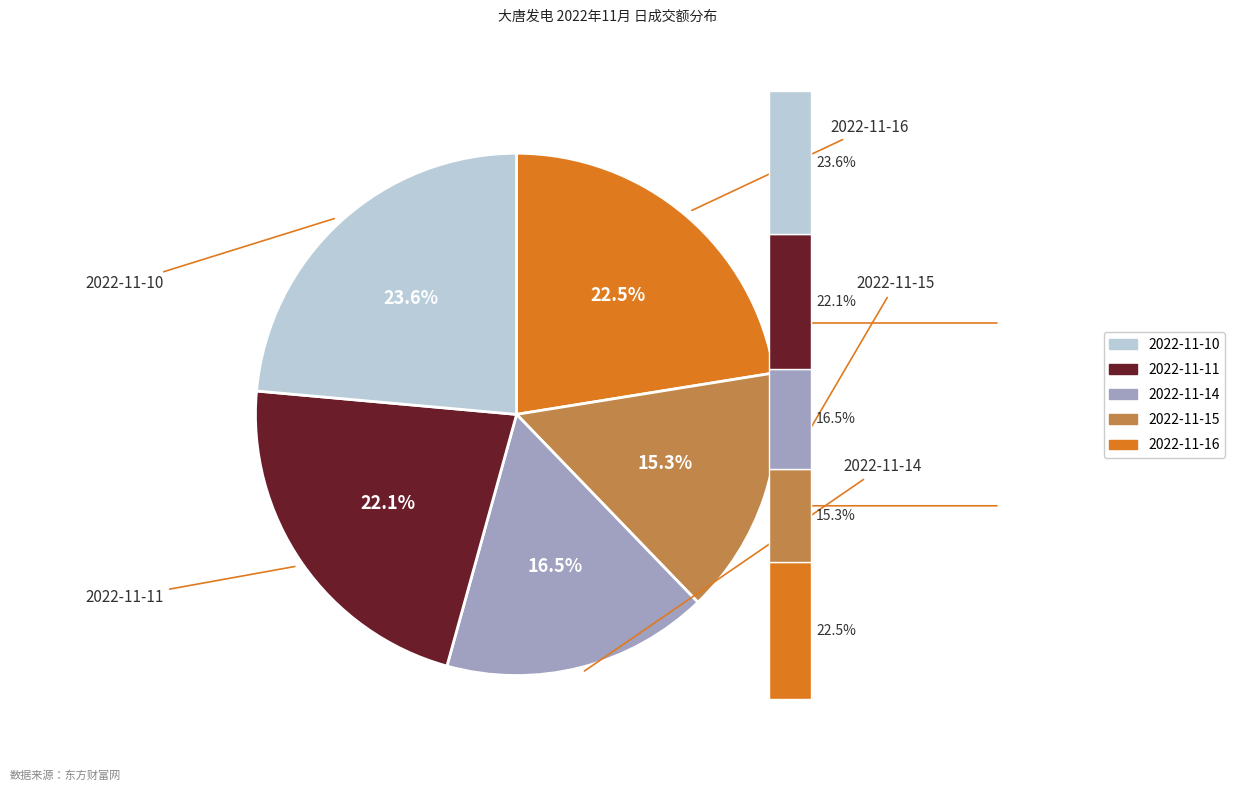

To the nearest percent, what is the difference between the largest and smallest slice percentages?

8%